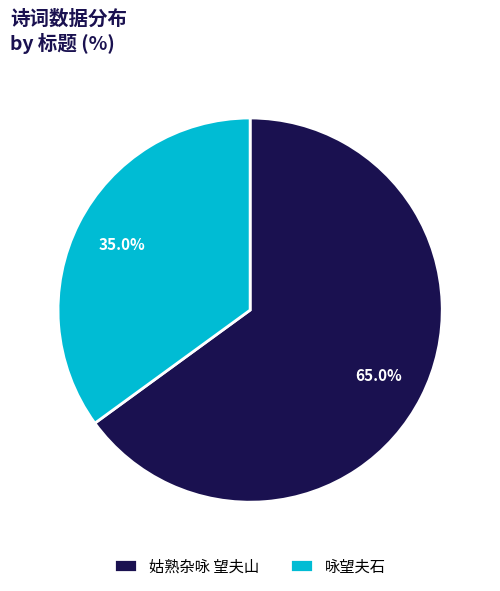

To the nearest percent, what percentage of the pie is 咏望夫石?

35%